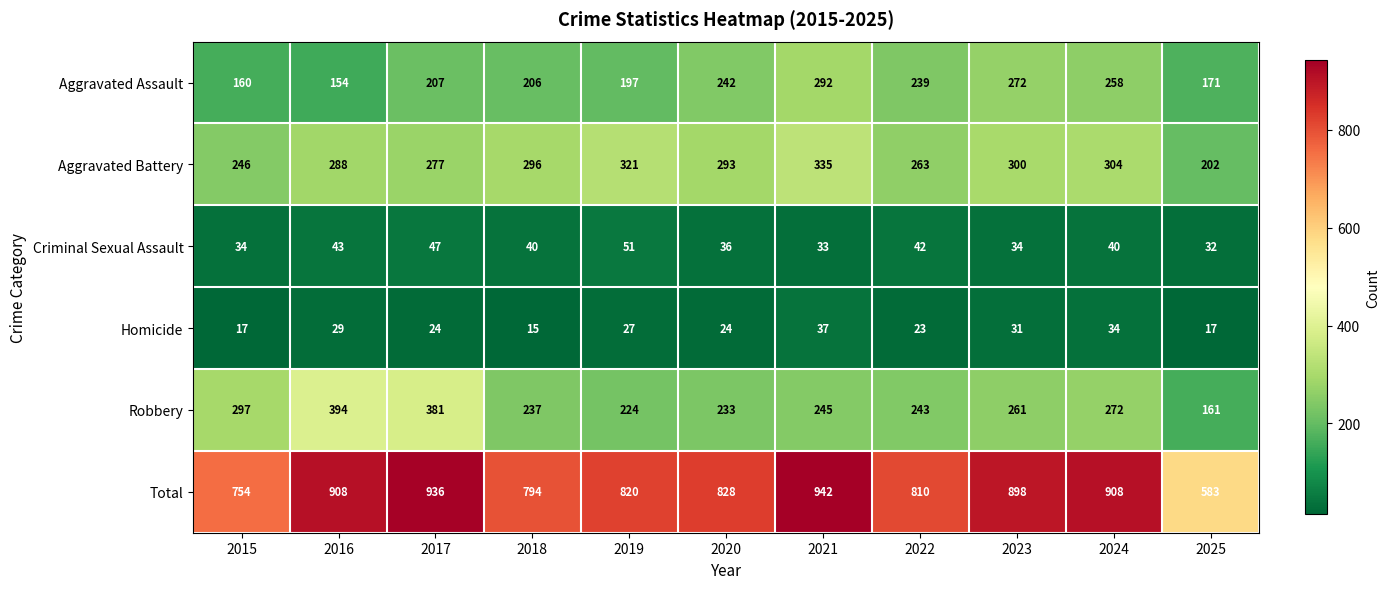

Where is Aggravated Battery nearest to the value 268?

2022